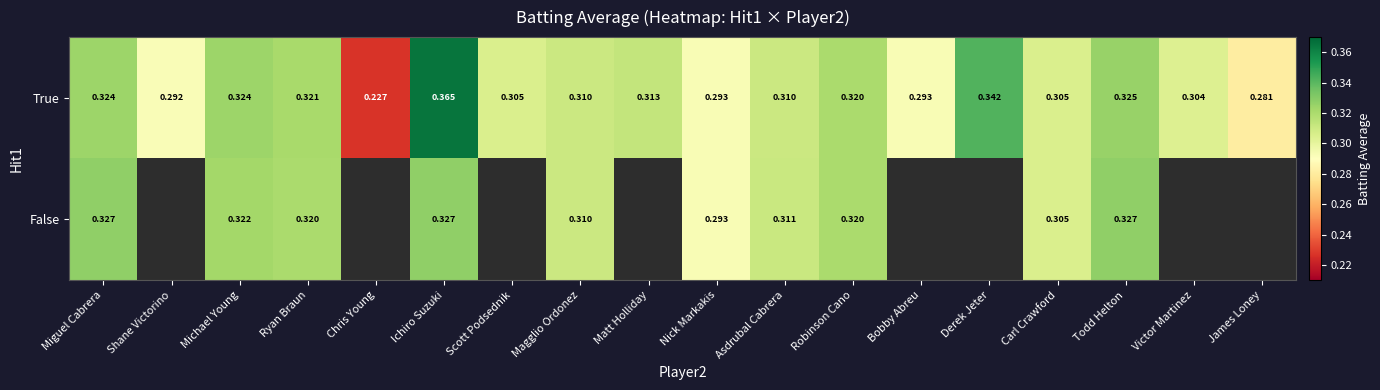

Which category has the highest value in the True series?

Ichiro Suzuki